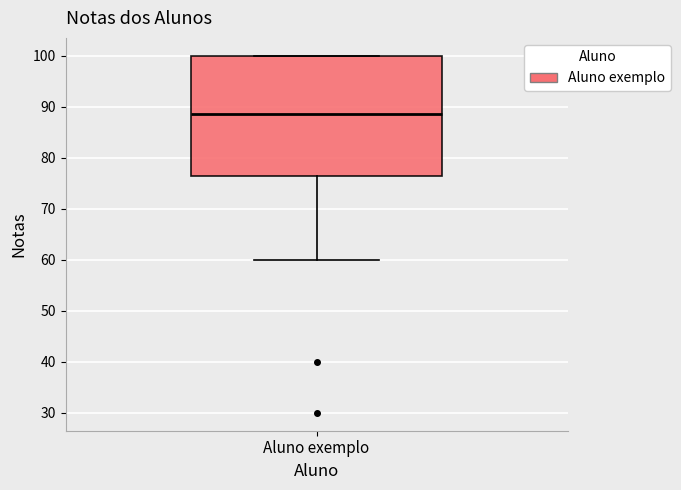

Where does the lower whisker of the box for Aluno exemplo end on the y-axis? The values are not printed on the chart, so give them approximately, as read against the axis.

60